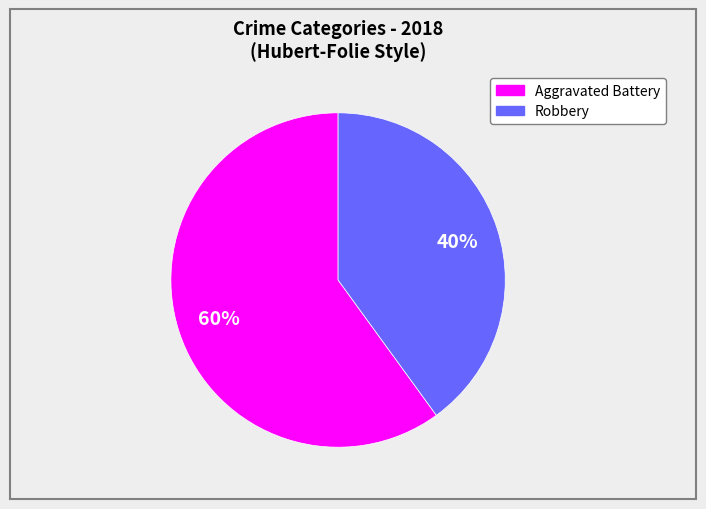

Is there a majority slice in this chart?

Yes